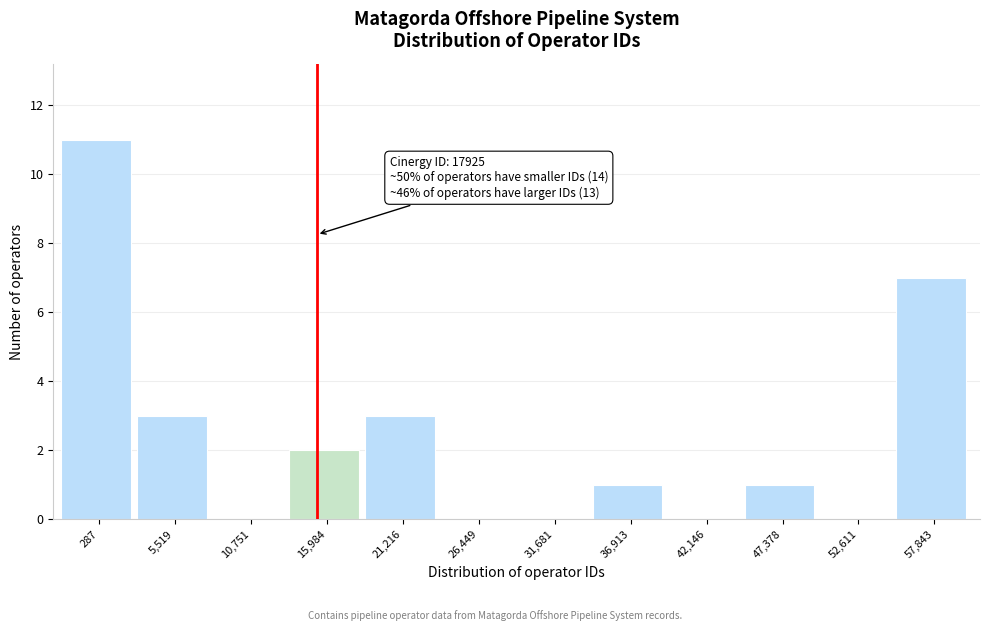

Reading left to right, what are all the values shown in this chart?

287=11	5,519=3	10,751=0	15,984=2	21,216=3	26,449=0	31,681=0	36,913=1	42,146=0	47,378=1	52,611=0	57,843=7